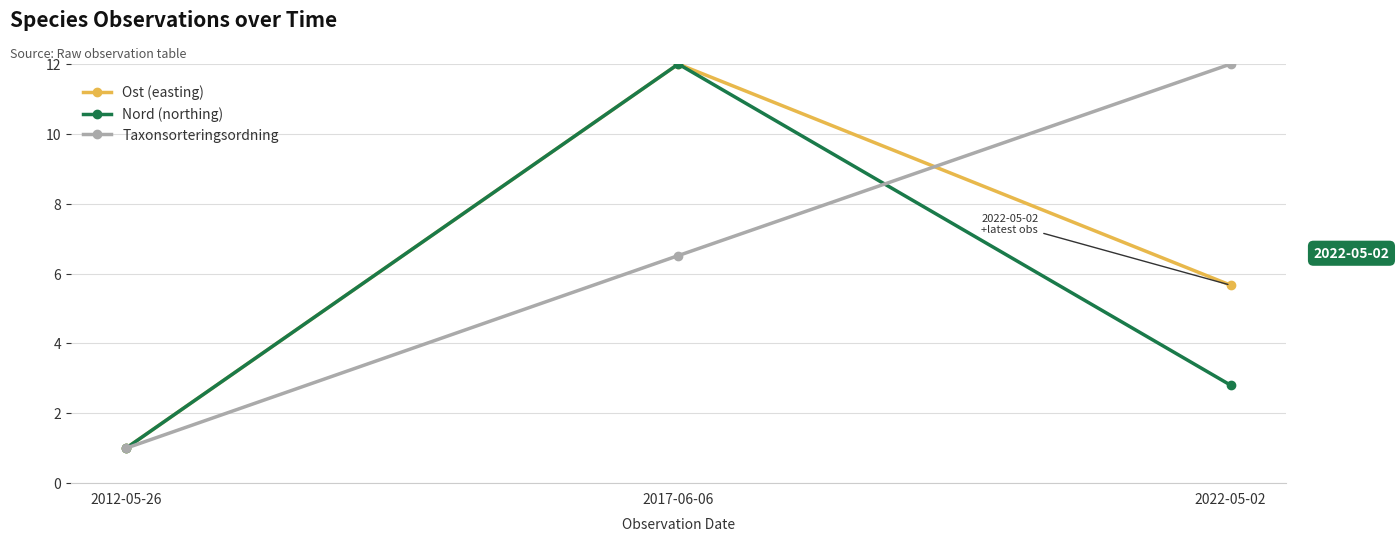

Reading right to left, list all the values displayed in this chart.

Ost (easting): 2022-05-02=5.7	2017-06-06=12.0	2012-05-26=1.0
Nord (northing): 2022-05-02=2.8	2017-06-06=12.0	2012-05-26=1.0
Taxonsorteringsordning: 2022-05-02=12.0	2017-06-06=6.5	2012-05-26=1.0